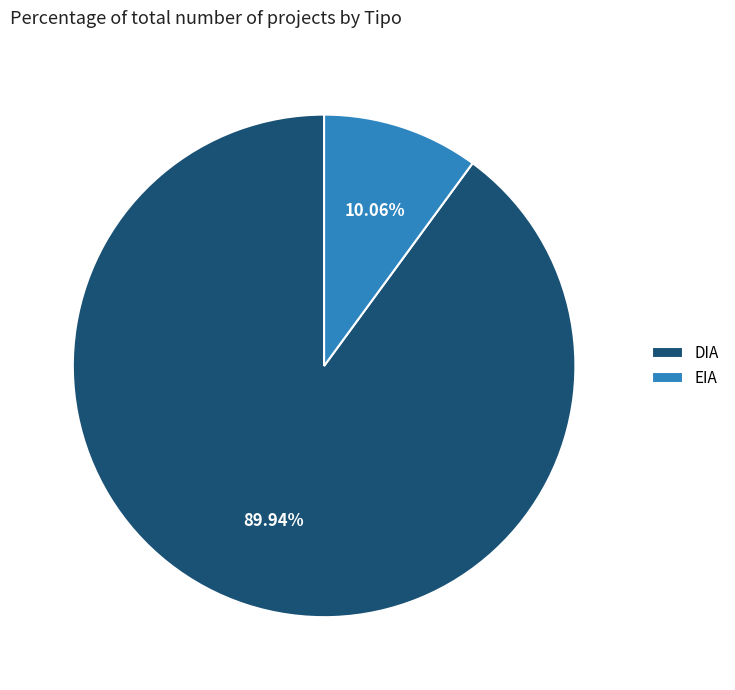

Between EIA and DIA, which is larger?

DIA